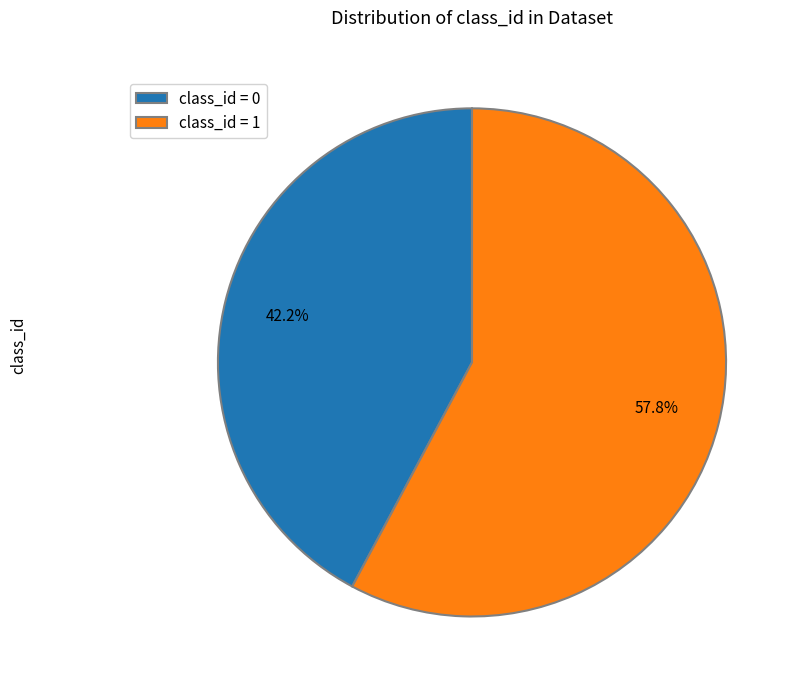

Which category has the smallest portion of the pie?

class_id = 0